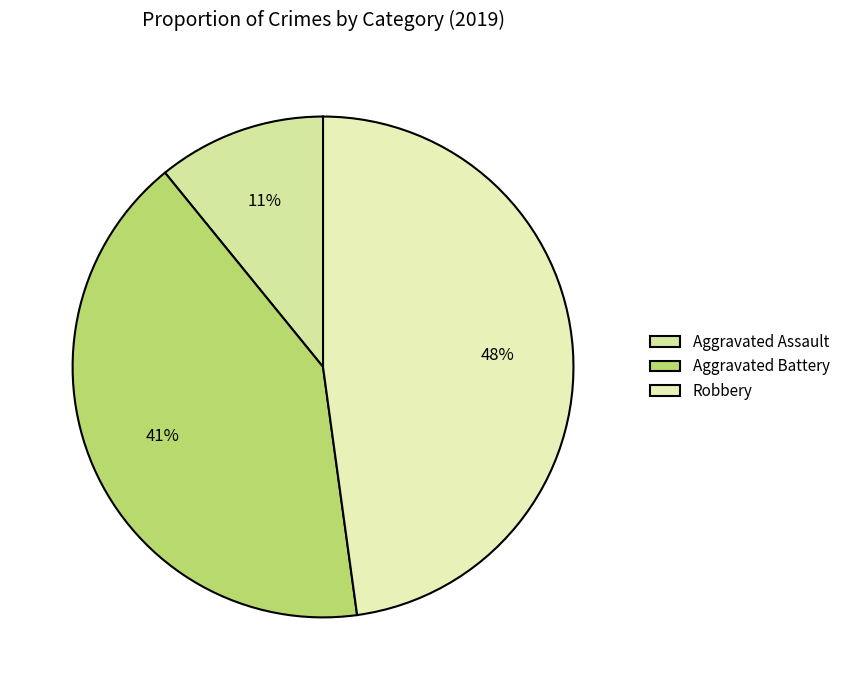

The Robbery slice represents 56% of the pie. True or false?

False